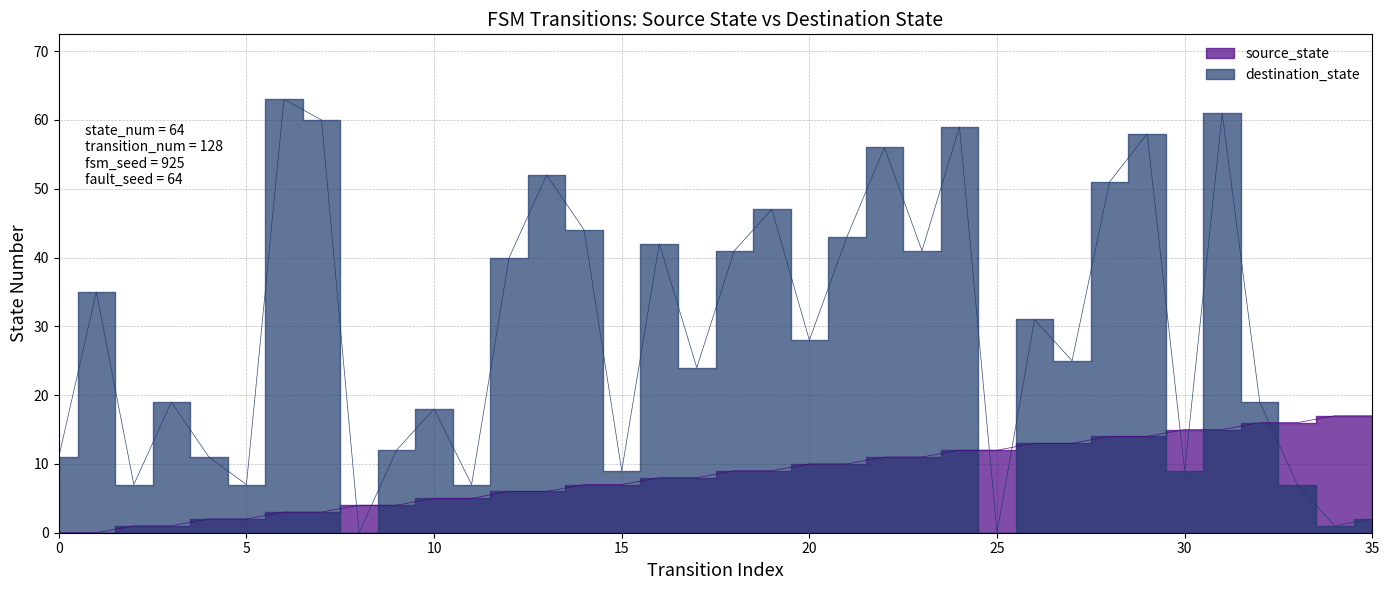

True or false: source_state has more than 0 interior local peaks.

False